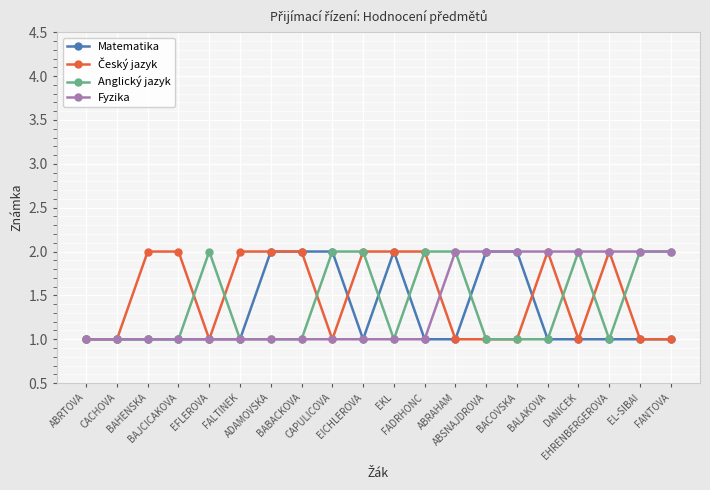

What is the minimum value shown in the chart?

1